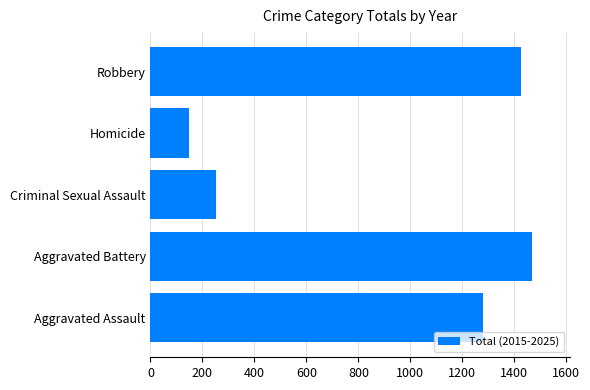

What is the smallest value displayed?

148